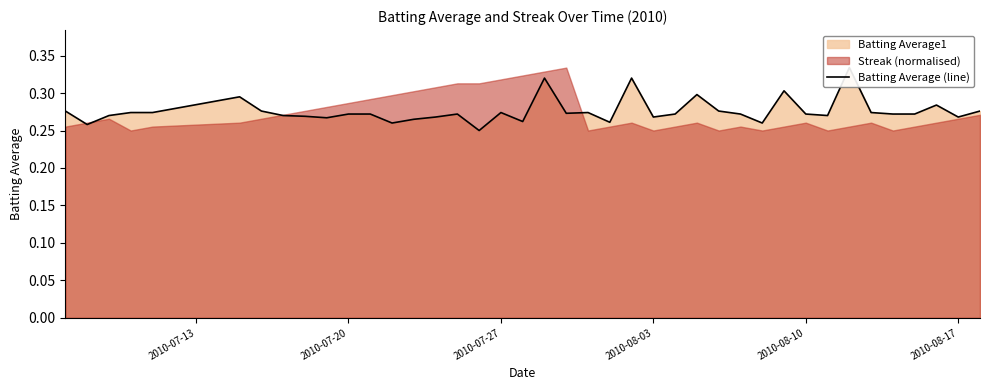

What is the maximum value shown in the chart?

0.3